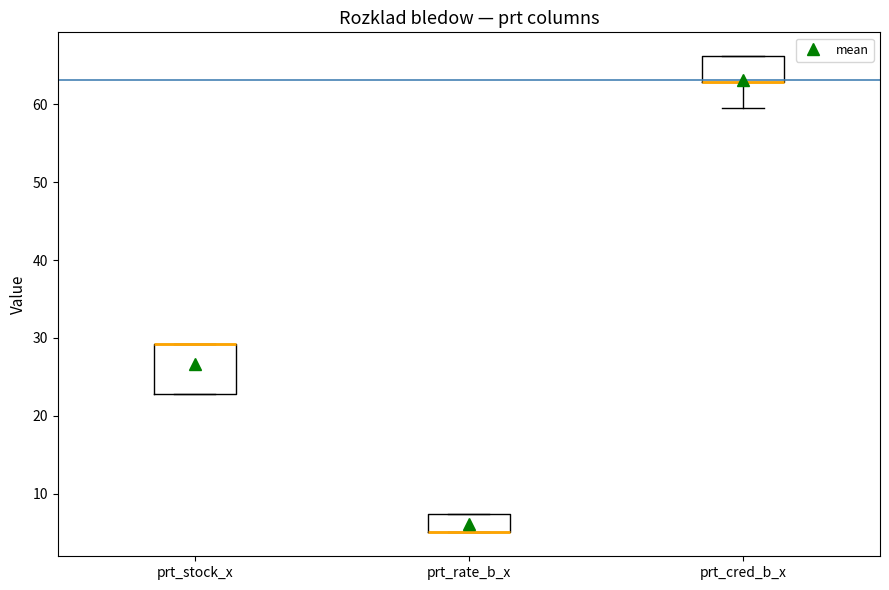

Reading left to right, read every box against the y-axis: the position of its median line, the range the box covers, and the ends of its whiskers. The values are not printed on the chart, so give them approximately, as read against the axis.

prt_stock_x: median 29 (drawn on the box's upper edge), box 23 to 29, whiskers 23 to 29
prt_rate_b_x: median 5 (drawn on the box's lower edge), box 5 to 7, whiskers 5 to 7
prt_cred_b_x: median 63 (drawn on the box's lower edge), box 63 to 66, whiskers 60 to 66